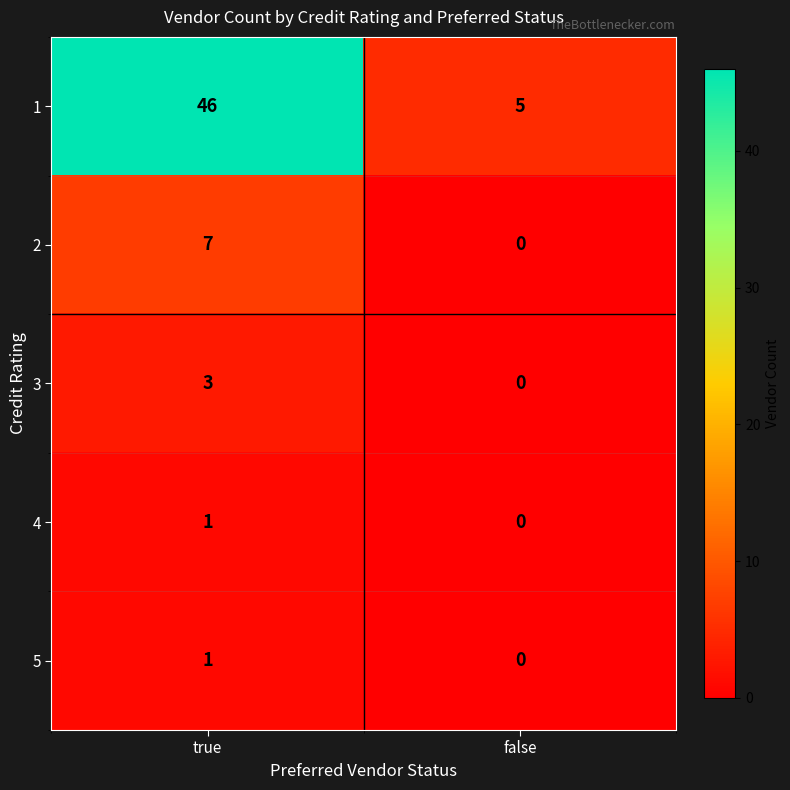

Is it true that 2 equals 0 at false?

True